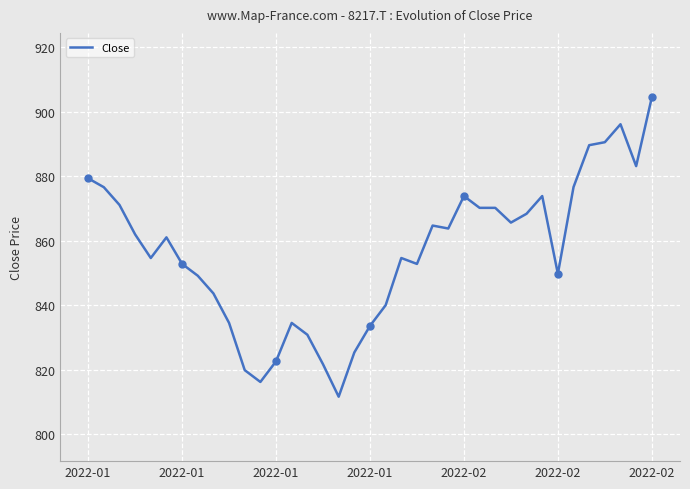

What is the minimum value shown in the chart?

811.6